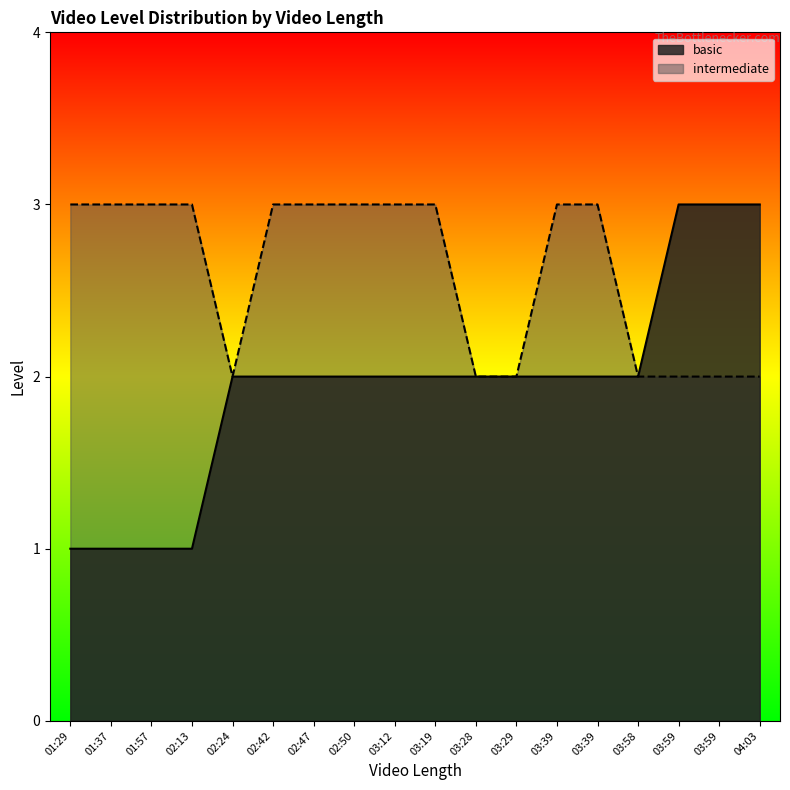

What is the minimum value for basic?

1